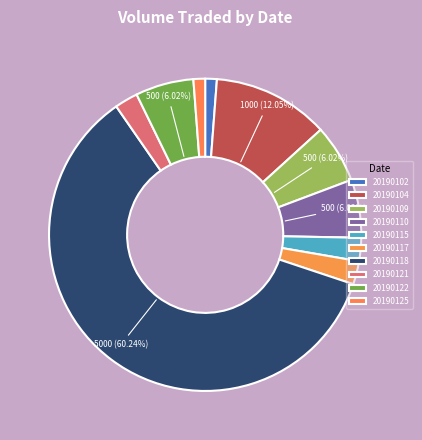

True or false: 20190118 accounts for 60% of the total.

True